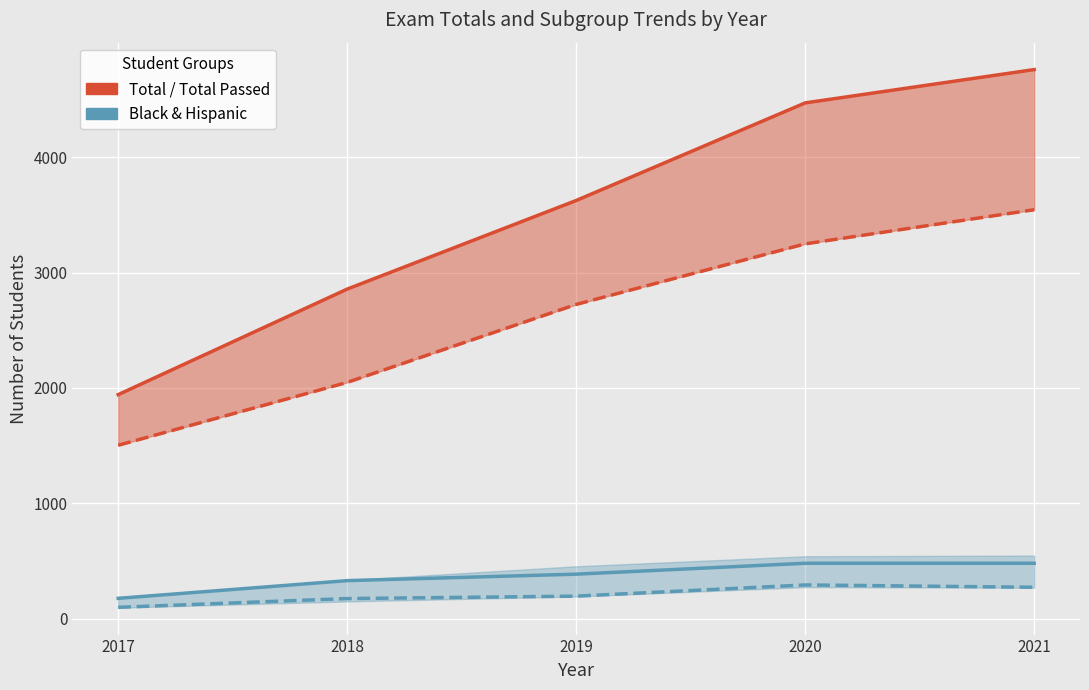

Which has a higher value, 2021 or 2018?

2021